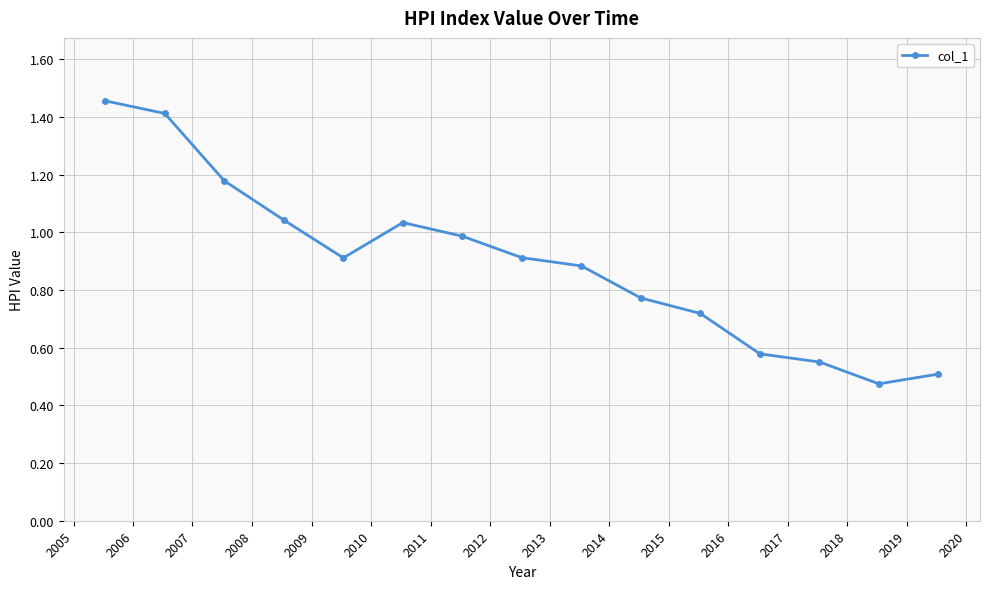

What is the difference between the second highest and minimum values?

0.9